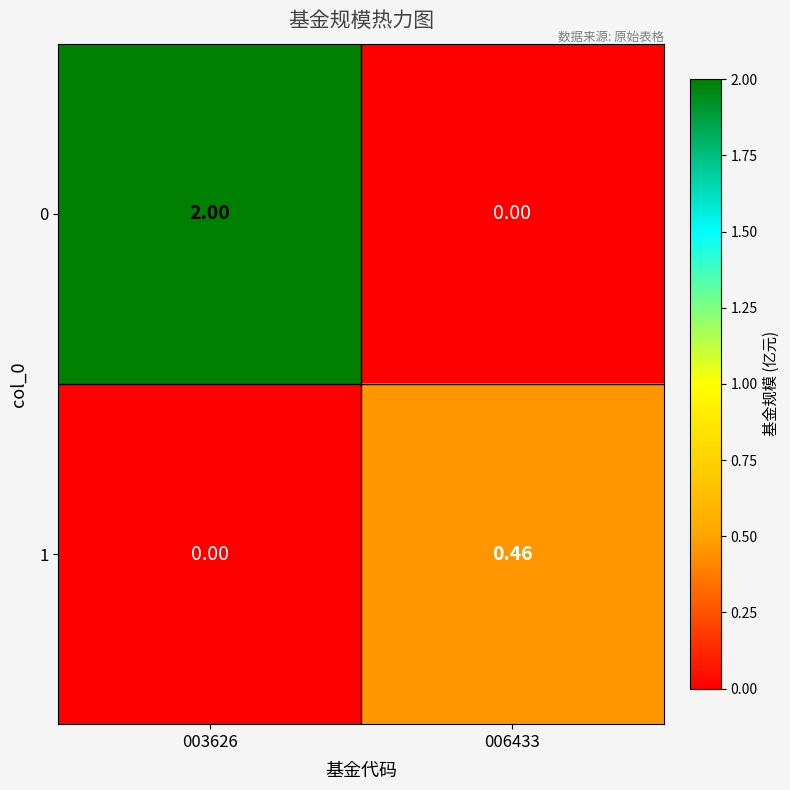

At how many categories does at least one series exceed 1?

1